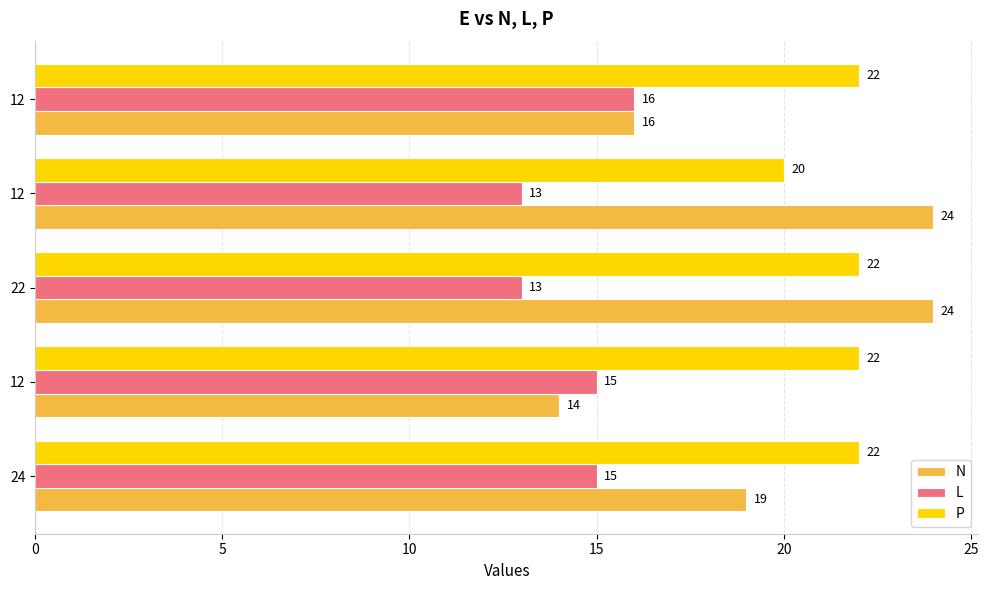

How many distinct data groups are displayed?

3